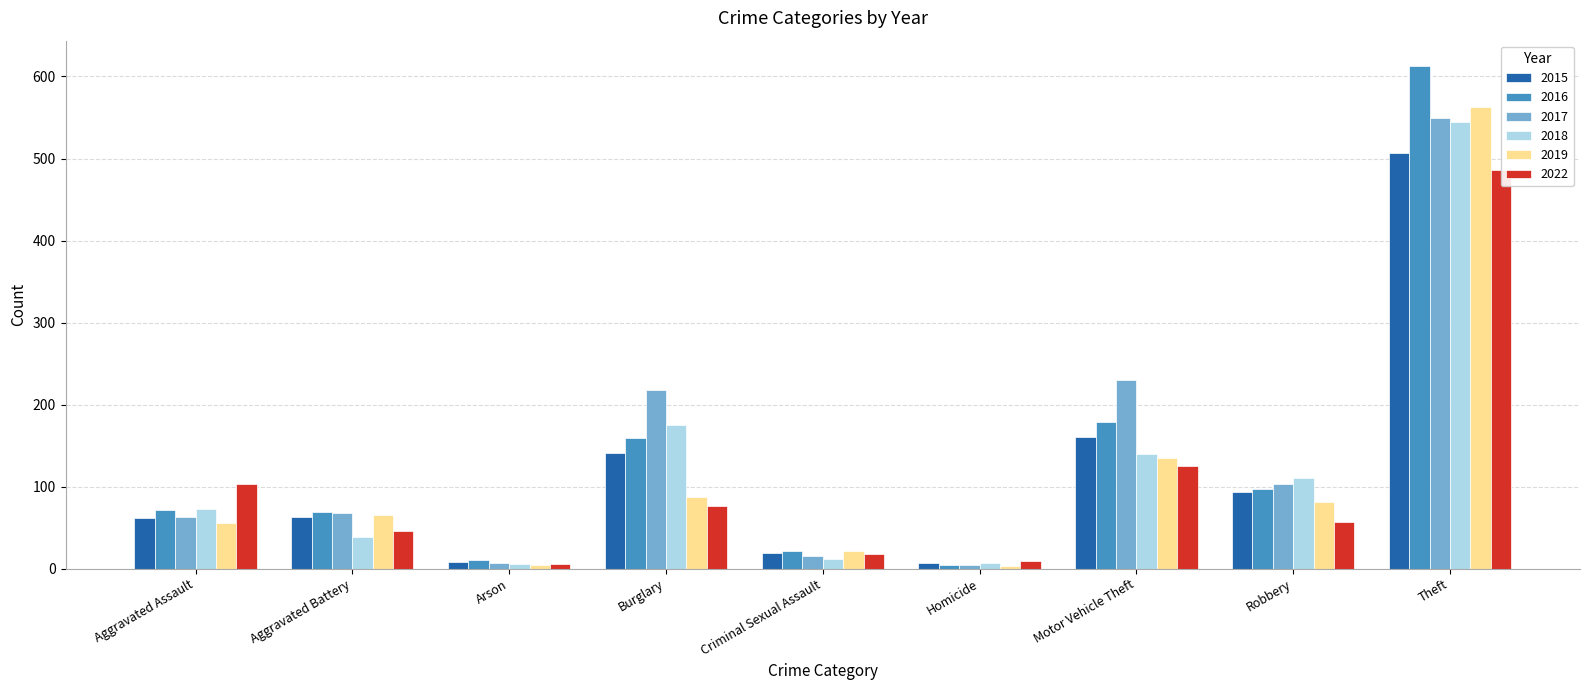

Which series has the largest range (max minus min)?

2016